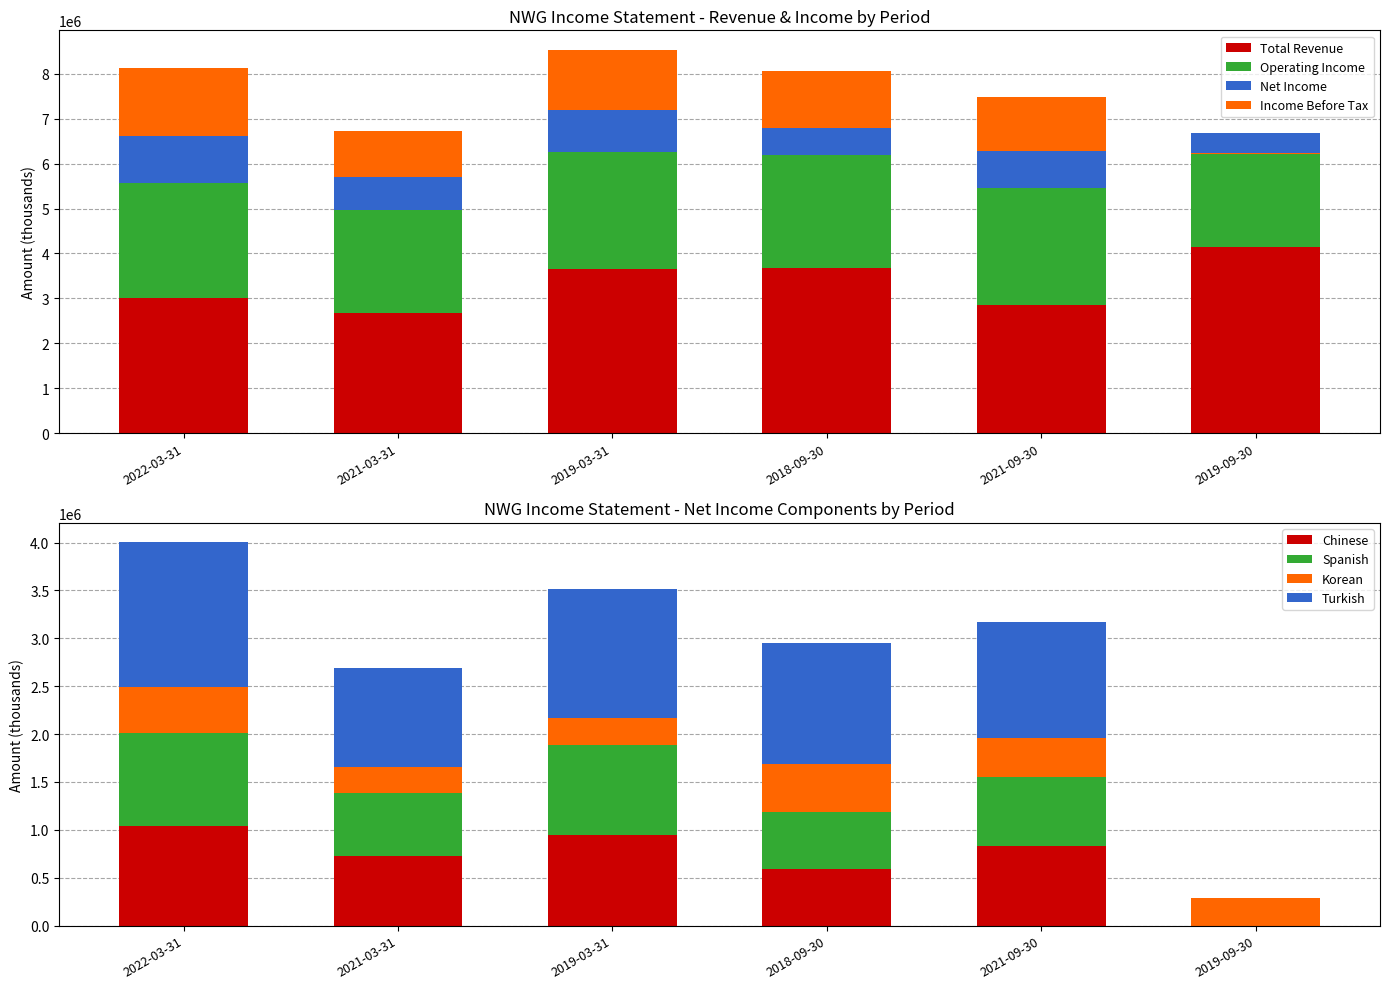

How many groups of bars are there?

6